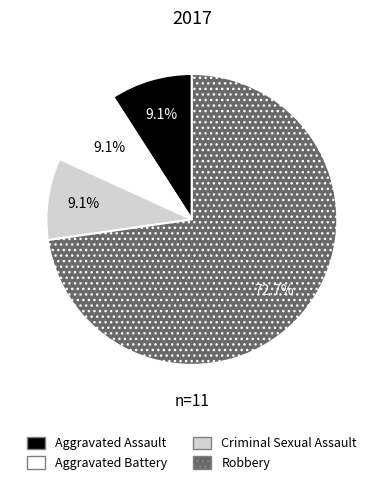

True or false: Aggravated Battery accounts for 9% of the total.

True